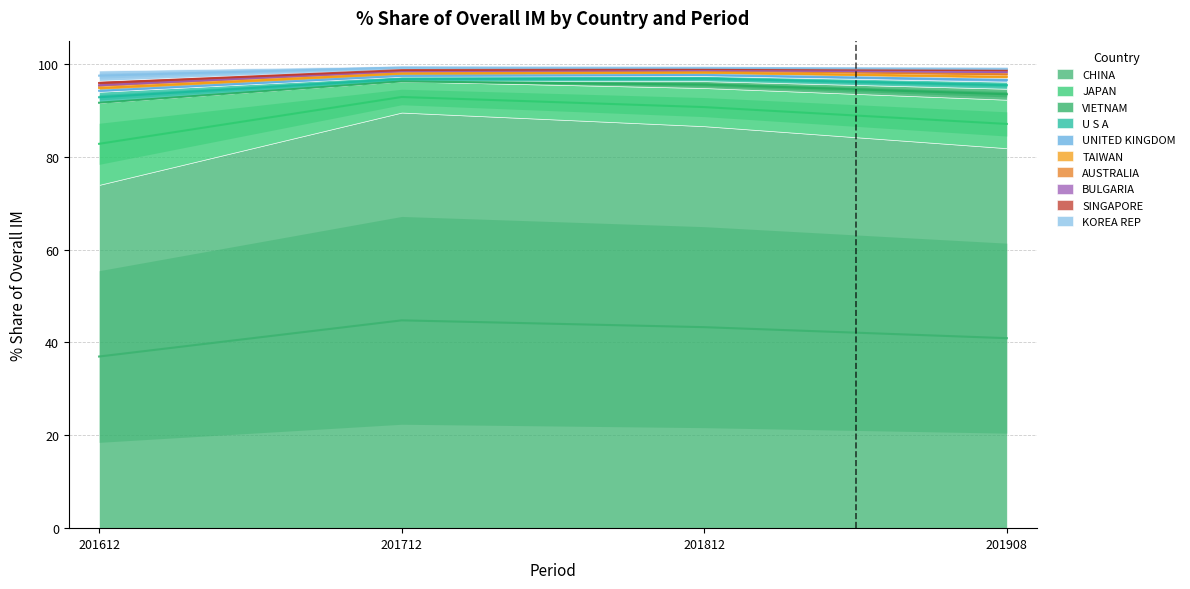

Rank the categories by 201812_% Share value from lowest to highest.

AUSTRALIA, KOREA REP, BULGARIA, SINGAPORE, UNITED KINGDOM, TAIWAN, U S A, VIETNAM, JAPAN, CHINA